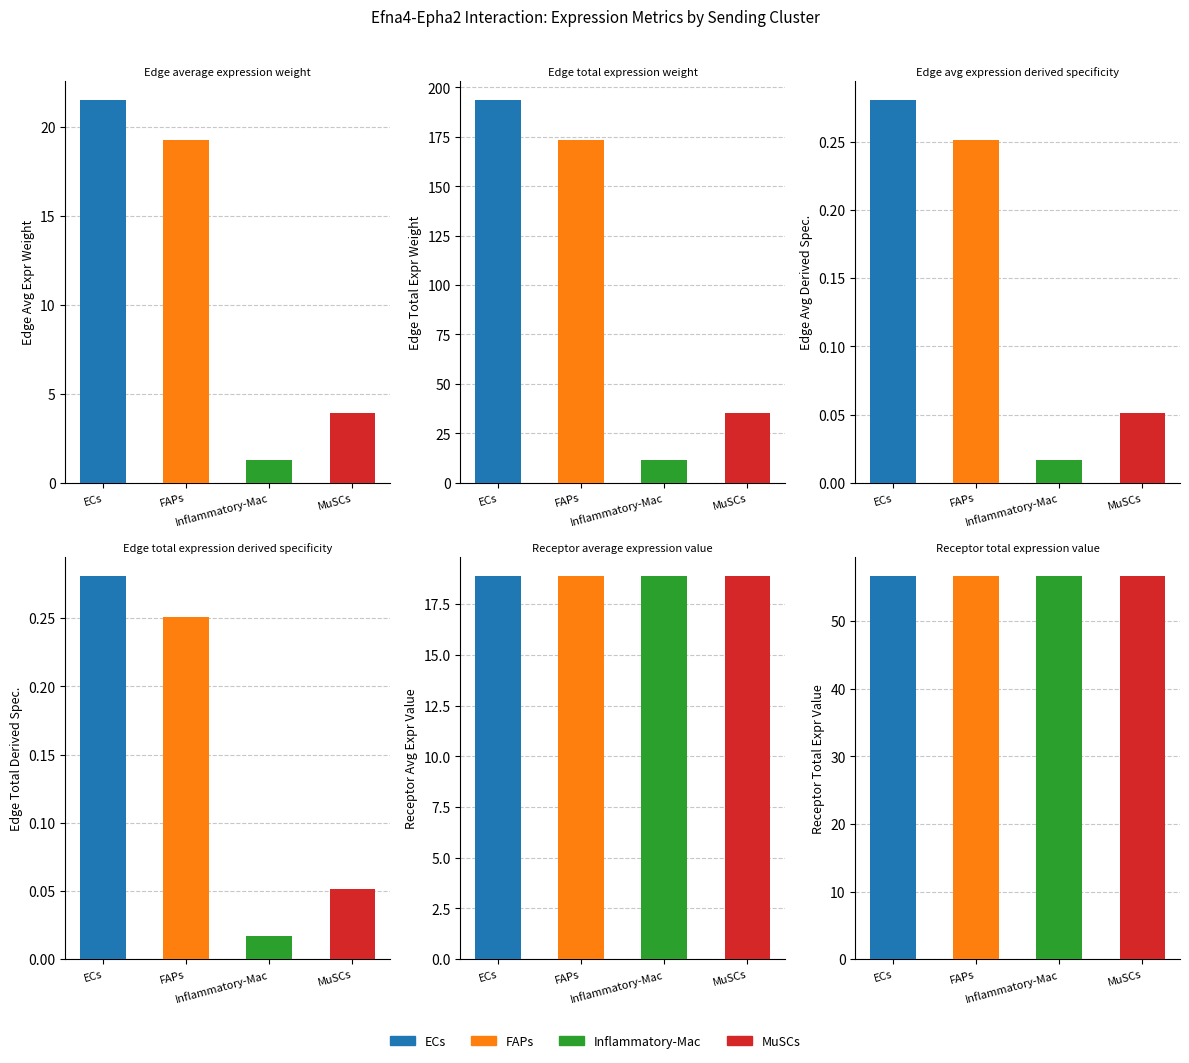

Reading right to left, what are all the values shown in this chart?

Edge average expression weight: MuSCs=3.9	Inflammatory-Mac=1.3	FAPs=19.3	ECs=21.5
Edge total expression weight: MuSCs=35.5	Inflammatory-Mac=11.7	FAPs=173.3	ECs=193.7
Edge avg expression derived specificity: MuSCs=0.1	Inflammatory-Mac=0.0	FAPs=0.3	ECs=0.3
Edge total expression derived specificity: MuSCs=0.1	Inflammatory-Mac=0.0	FAPs=0.3	ECs=0.3
Receptor average expression value: MuSCs=18.9	Inflammatory-Mac=18.9	FAPs=18.9	ECs=18.9
Receptor total expression value: MuSCs=56.6	Inflammatory-Mac=56.6	FAPs=56.6	ECs=56.6